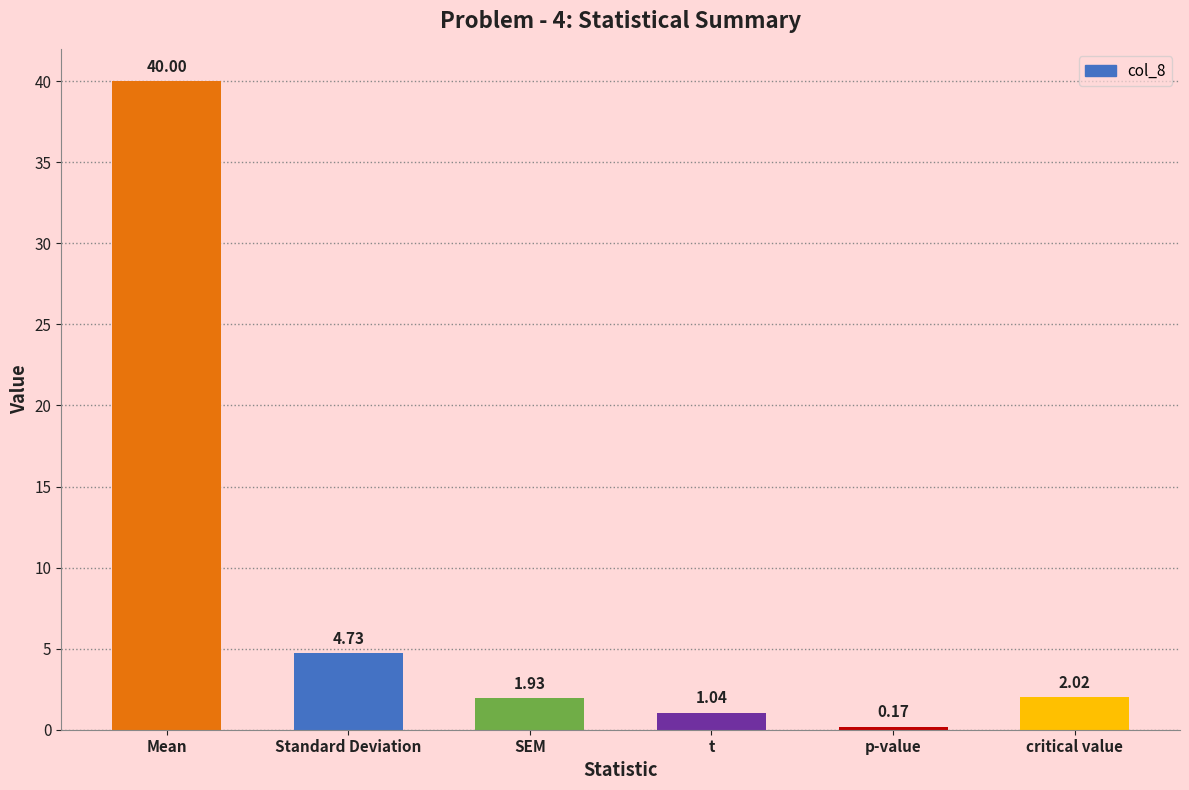

What is the difference between the maximum and second lowest values?

39.0